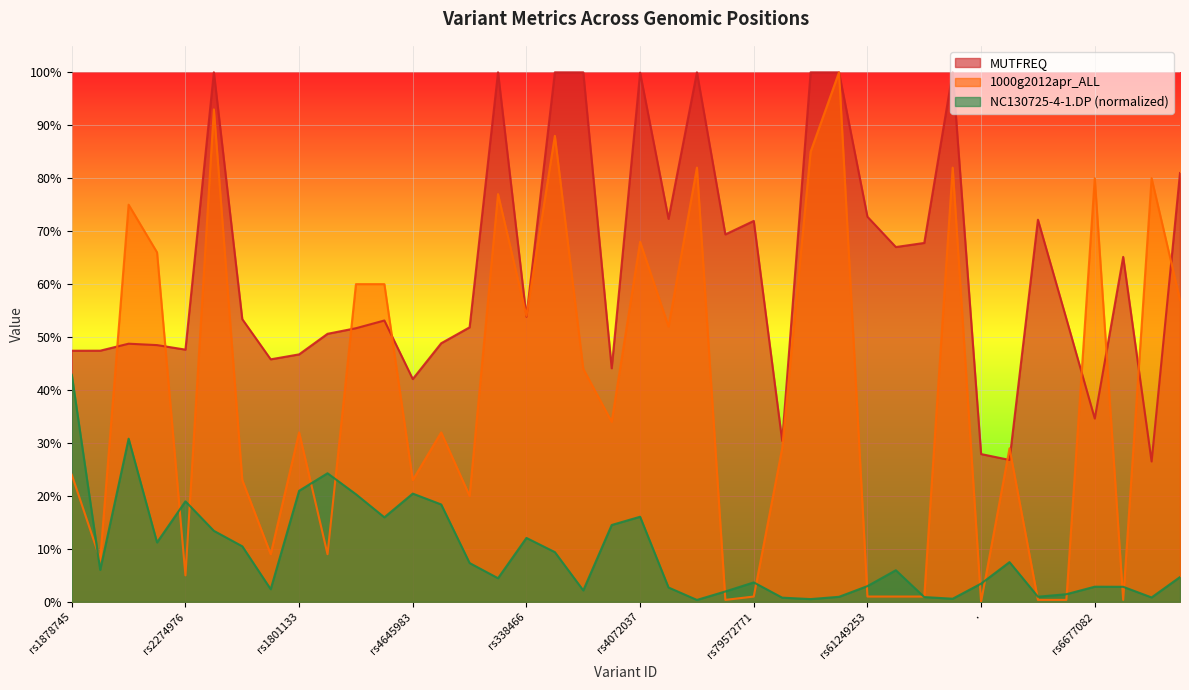

True or false: MUTFREQ and NC130725-4-1.DP (normalized) intersect in this chart.

False